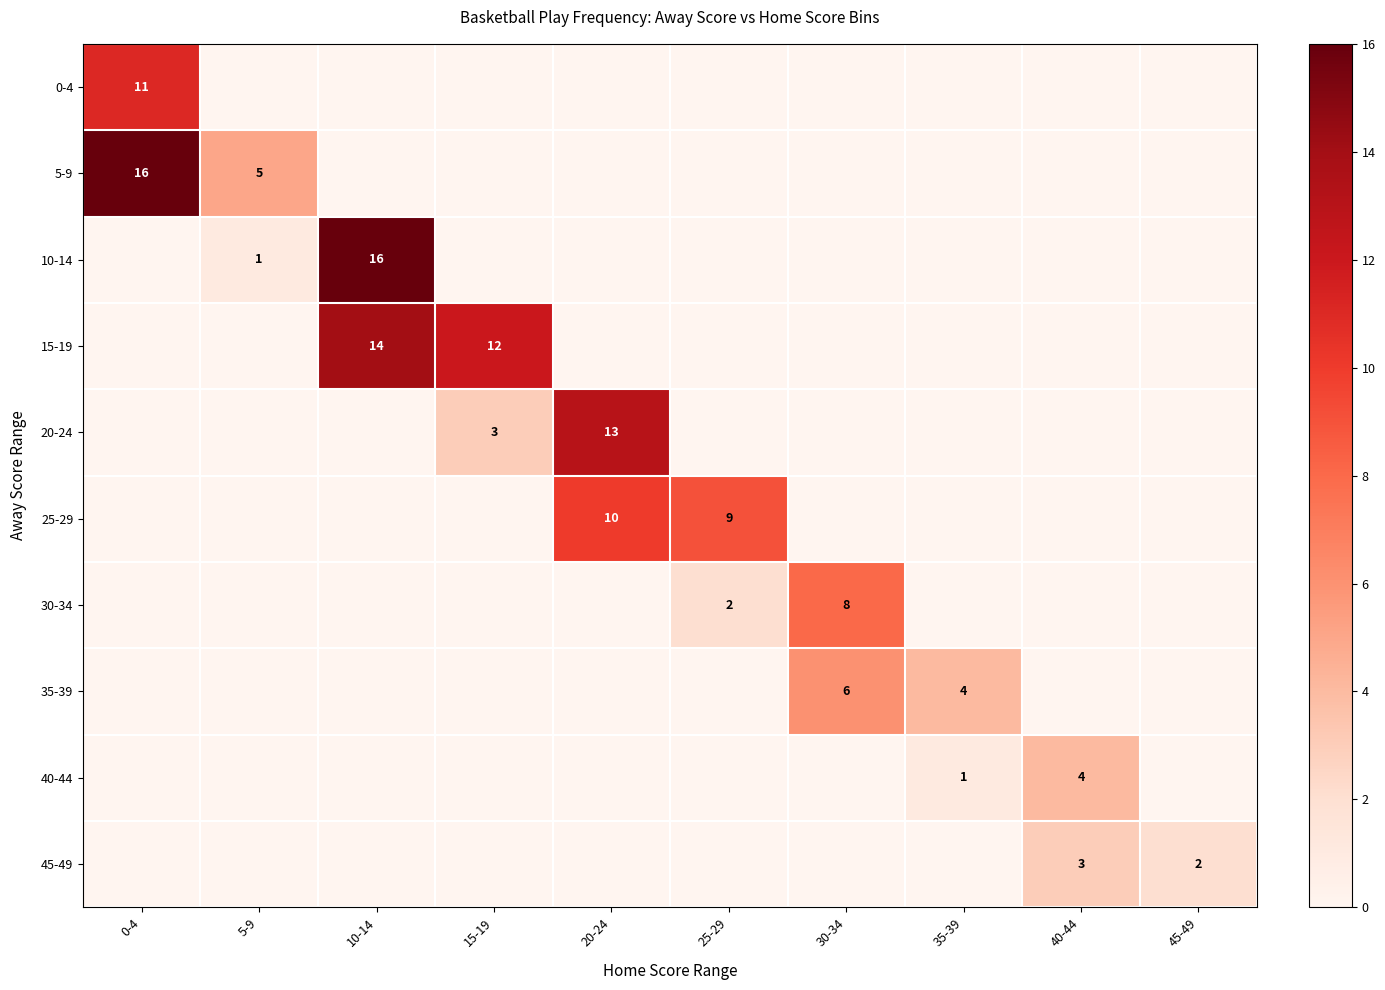

What is the difference between the maximum and minimum values in the 30-34 series?

8